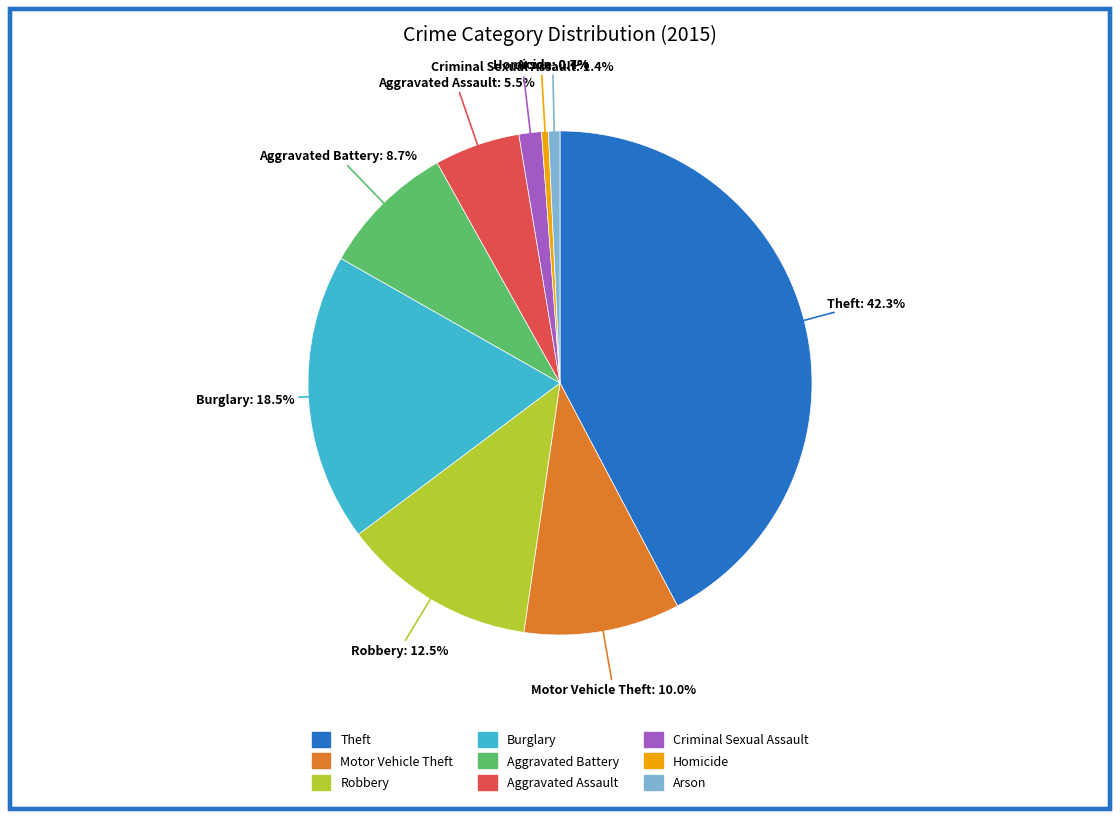

Approximately how many times larger is the value at Burglary compared to Homicide?

42.5